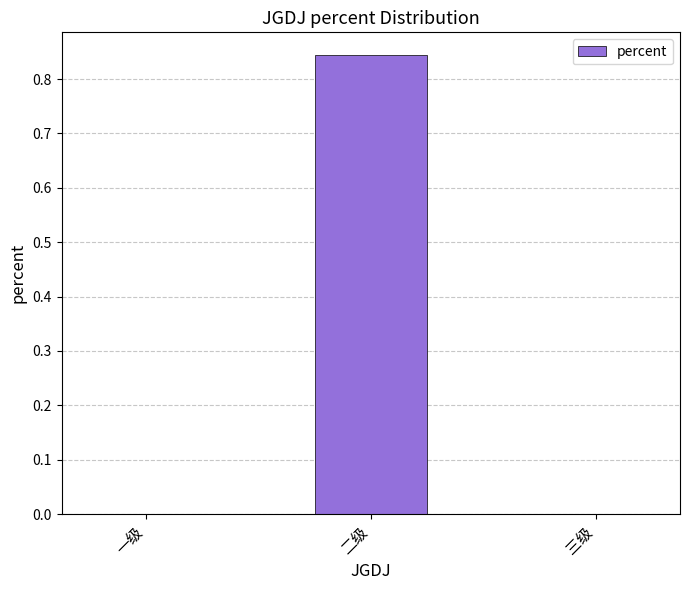

True or false: the data shows 0.0 at 一级.

True